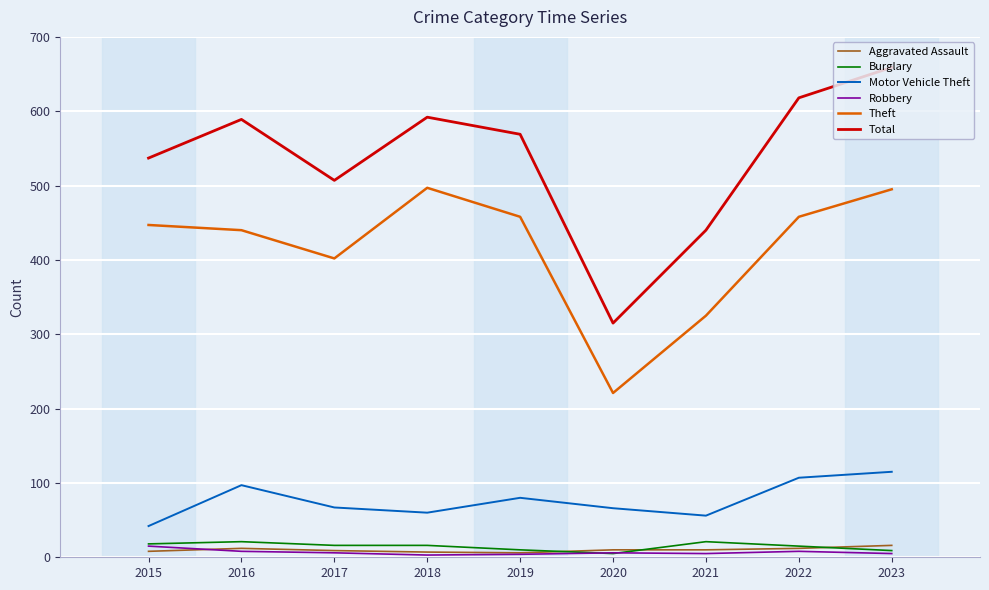

Which series has the largest total across all categories?

Total